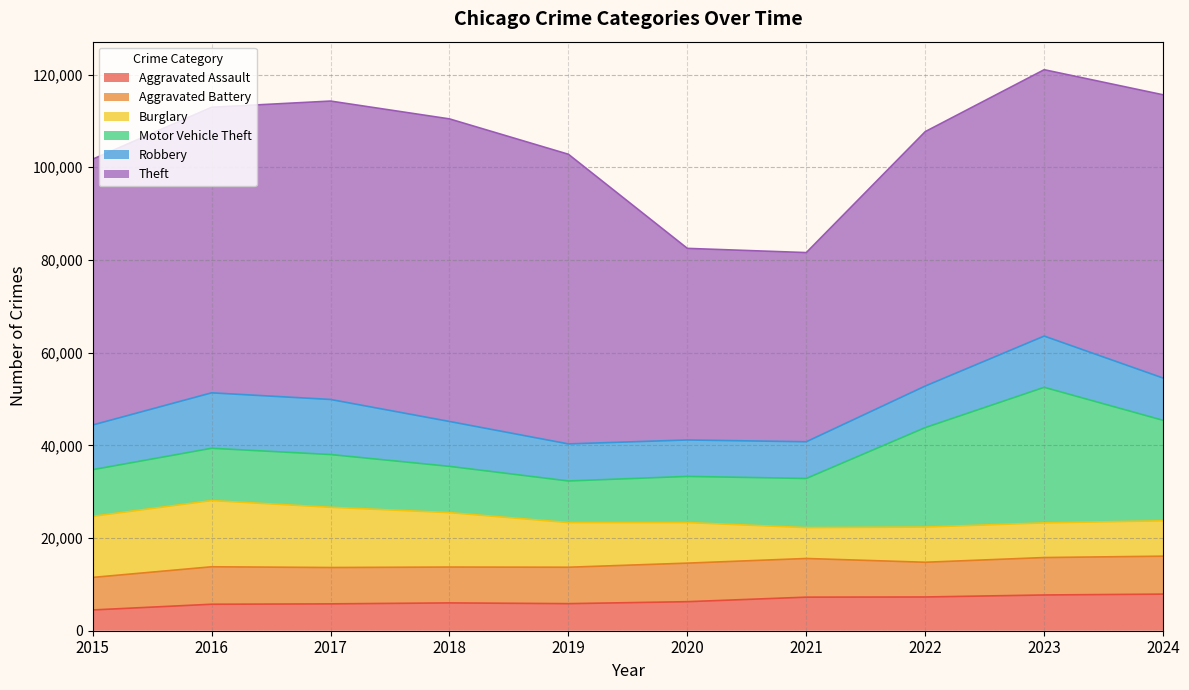

True or false: Motor Vehicle Theft and Theft cross at least once.

False